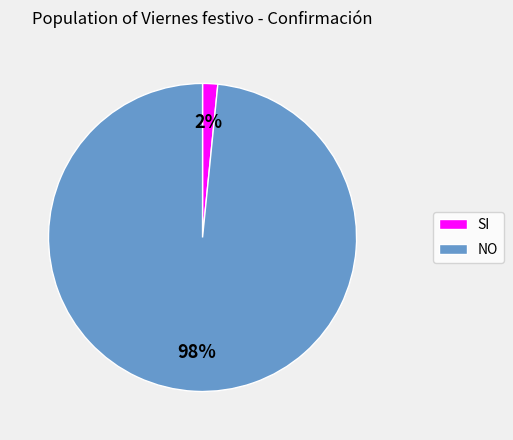

Count the number of slices in the pie.

2